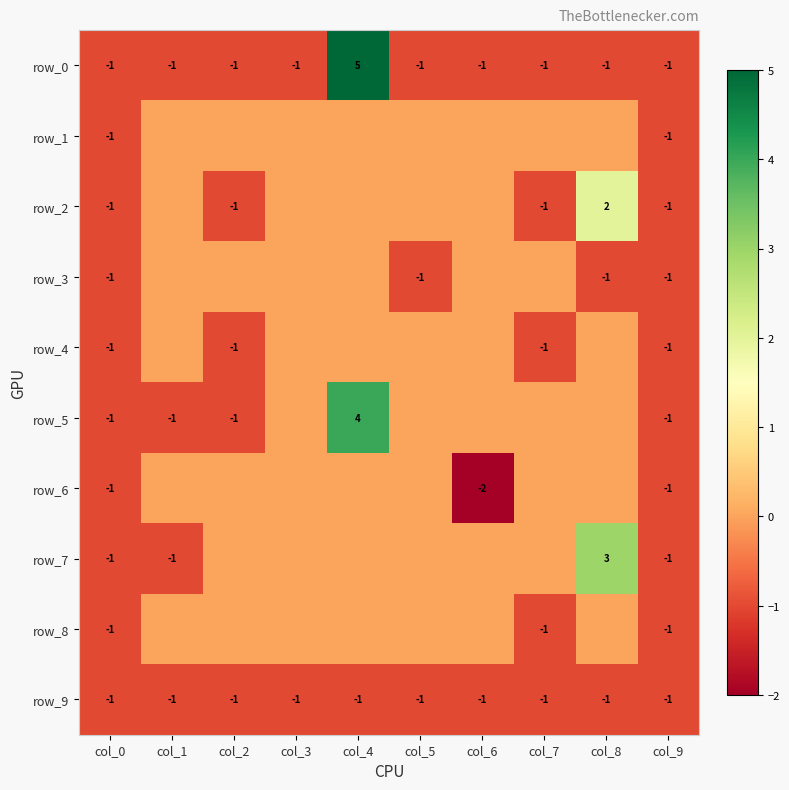

What is the difference between the second highest and minimum values in the row_6 series?

2